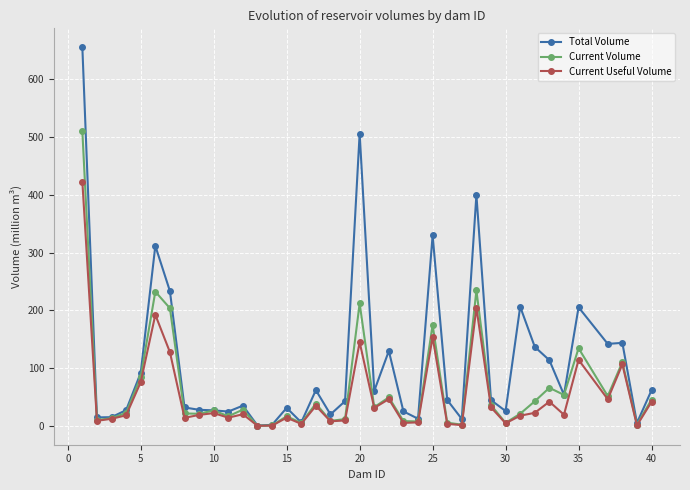

What are all the series names shown in the legend?

Total Volume, Current Volume, Current Useful Volume